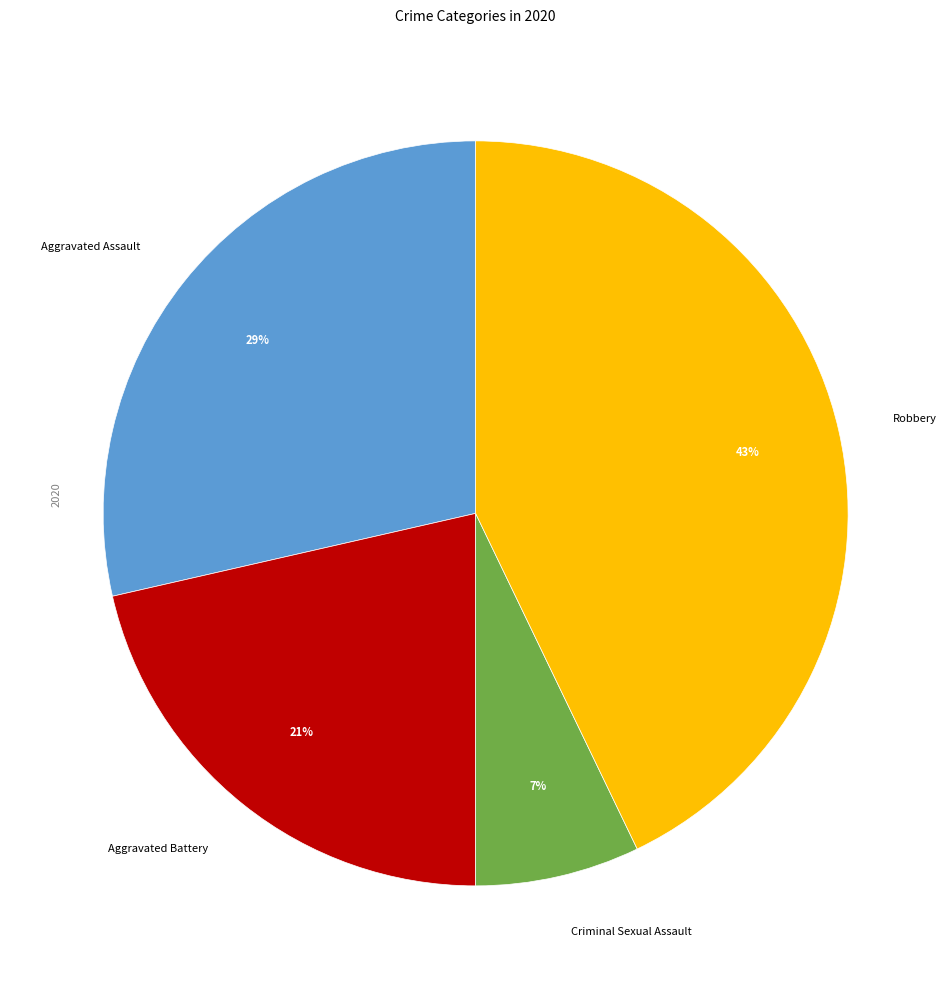

Does Aggravated Assault account for over 50% of the chart?

No